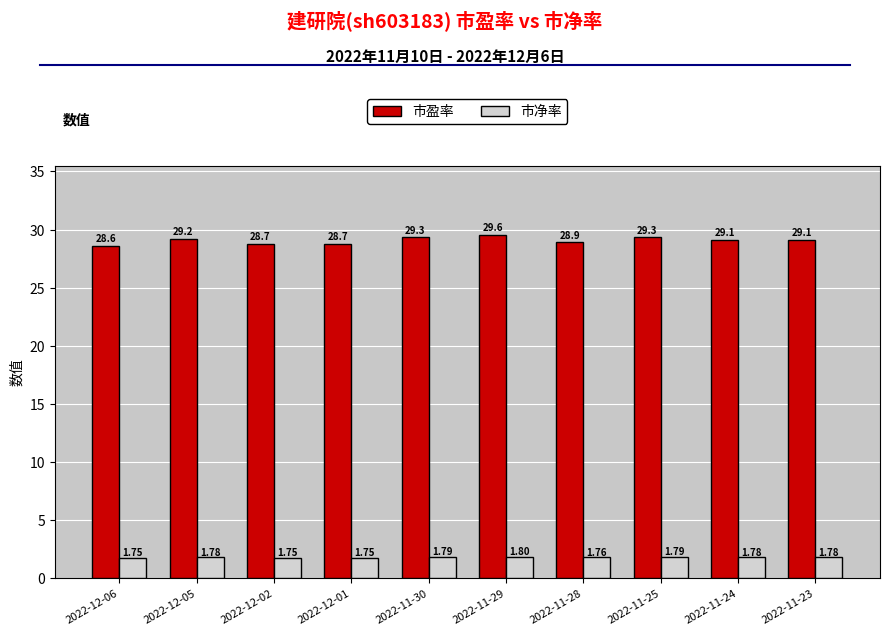

List the series in order of their peak value, highest first.

市盈率, 市净率